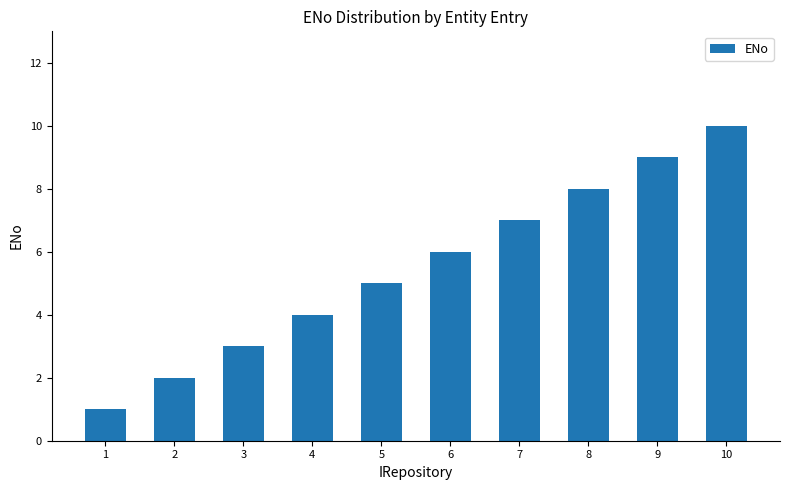

Which label corresponds to the largest value in the chart?

10